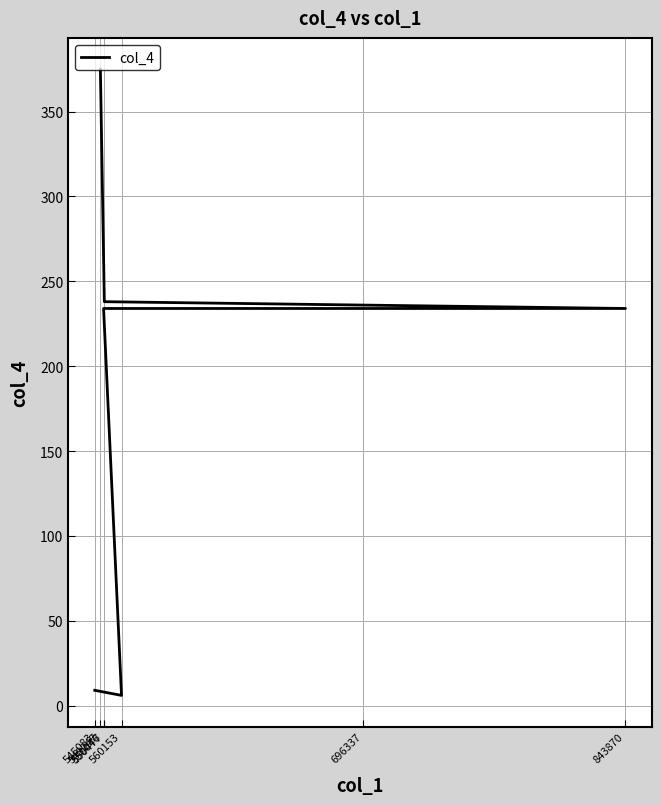

Rank the categories by value from lowest to highest.

560153, 545083, 550046, 843870, 696337, 550477, 548247